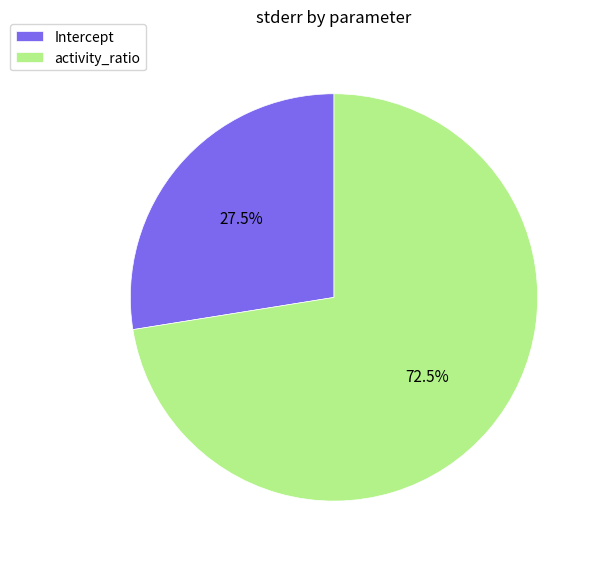

Do activity_ratio and Intercept together represent more than half of the pie?

Yes